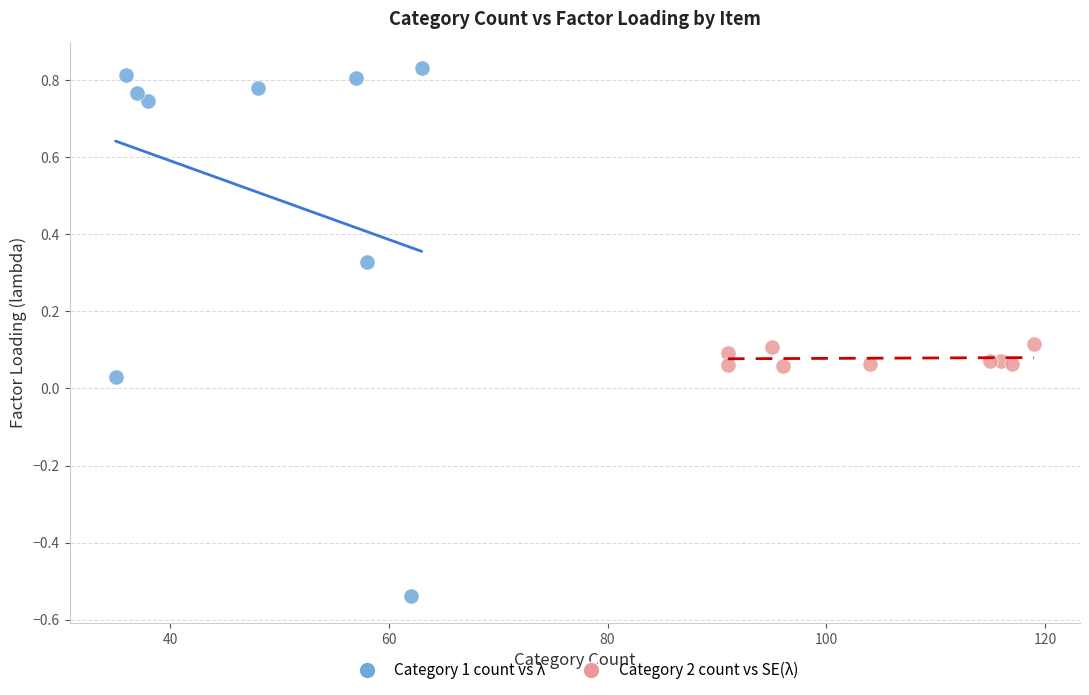

Which series has the largest Y range (max minus min)?

Category 1 count vs λ